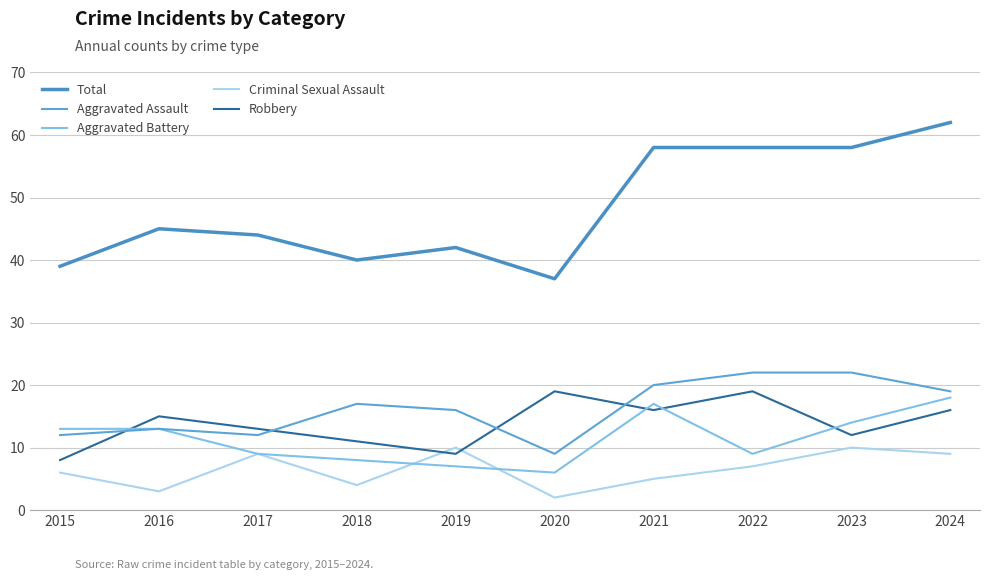

In Criminal Sexual Assault, how many points are higher than both neighbors (excluding endpoints)?

3